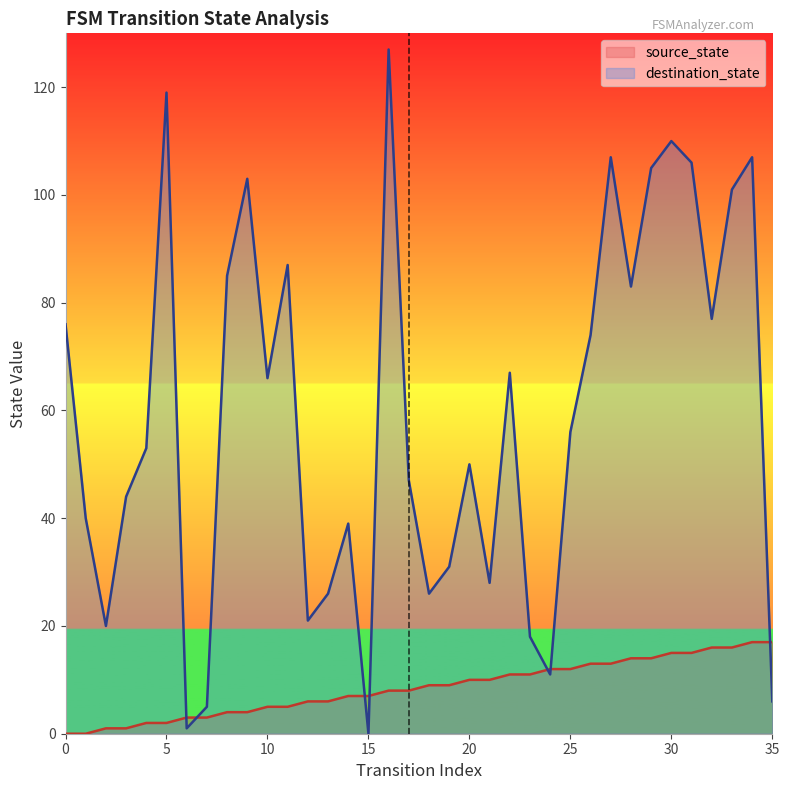

Is it true that destination_state equals 147 at 29?

False